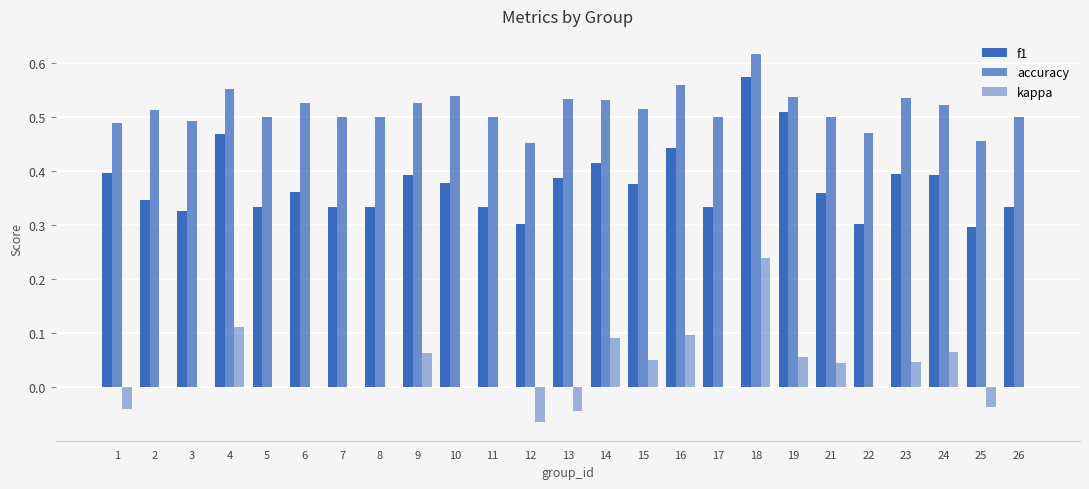

Does the chart contain stacked bars?

No